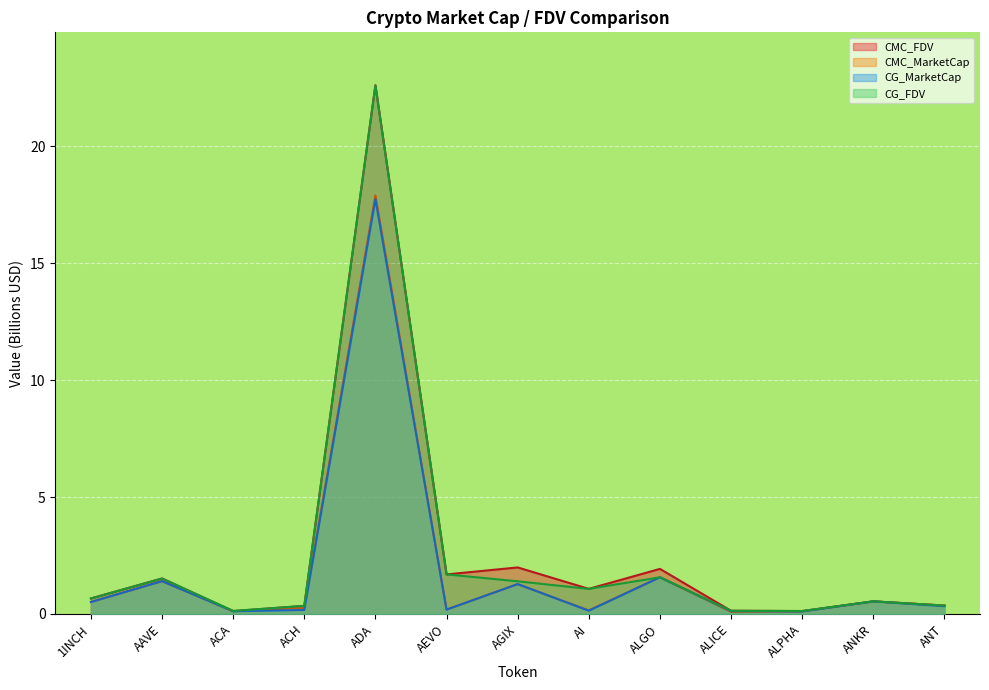

At how many categories does at least one series exceed 12?

1